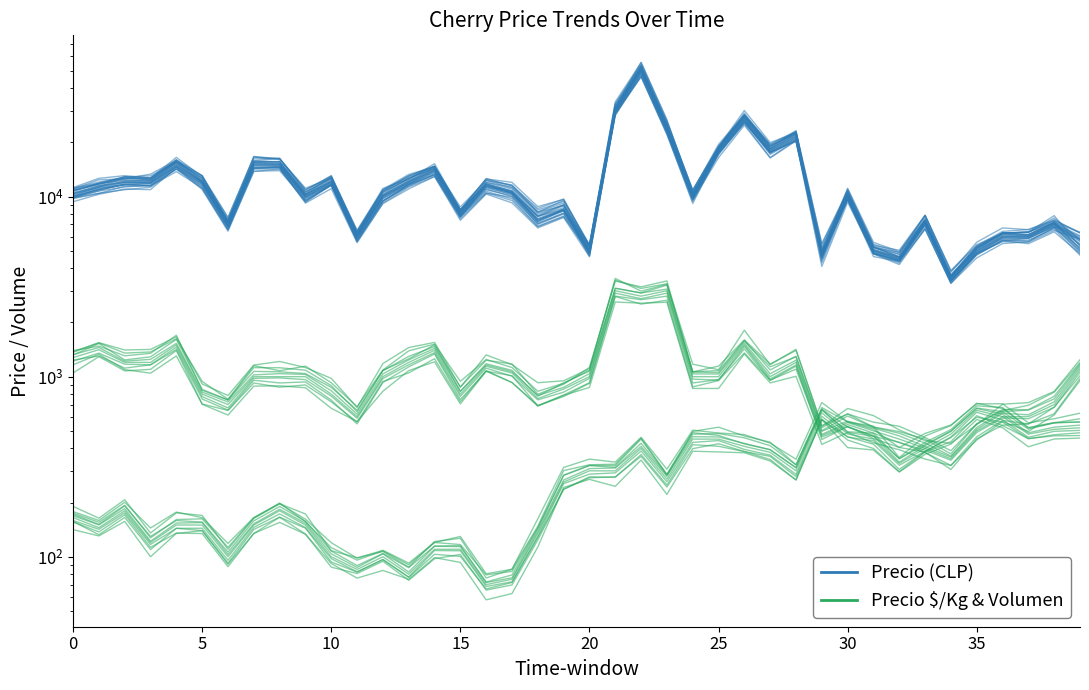

What are all the series names shown in the legend?

Precio (CLP), Precio $/Kg & Volumen